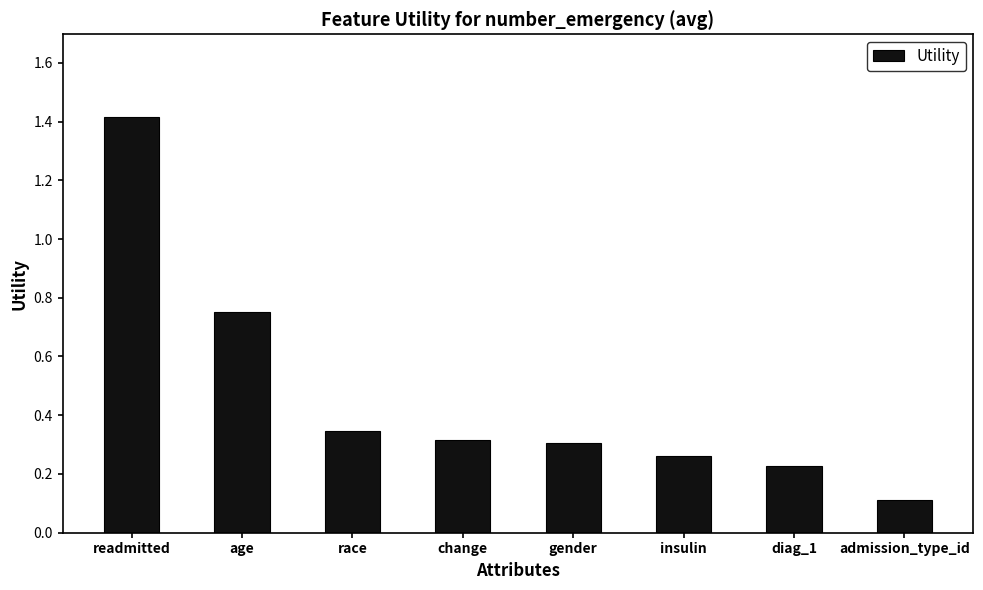

What is the change in value from change to admission_type_id?

-0.2